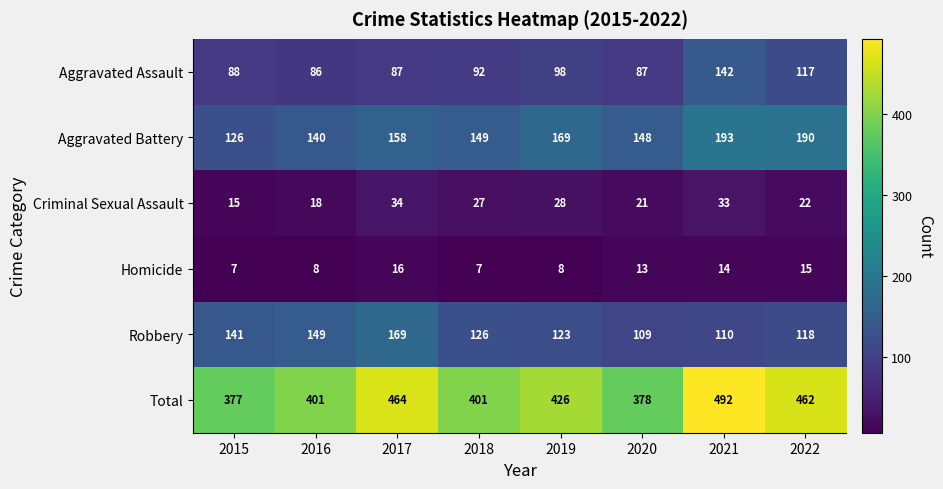

Where does the Robbery series first go above 126?

2015